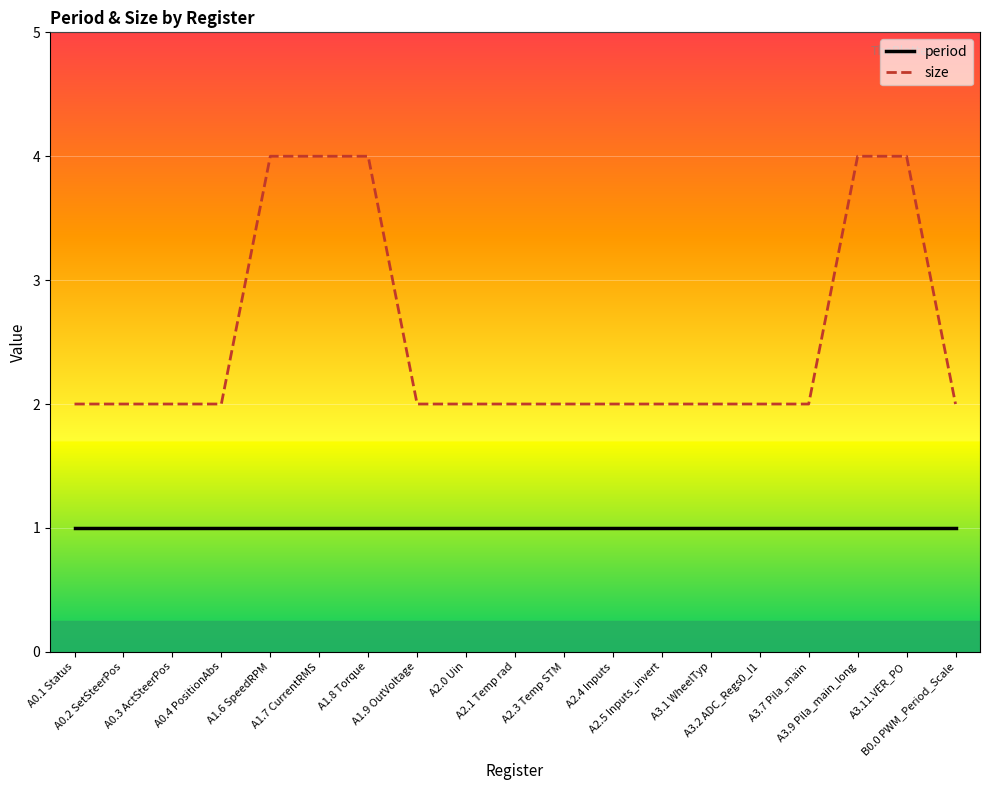

What is the minimum value shown in the chart?

1